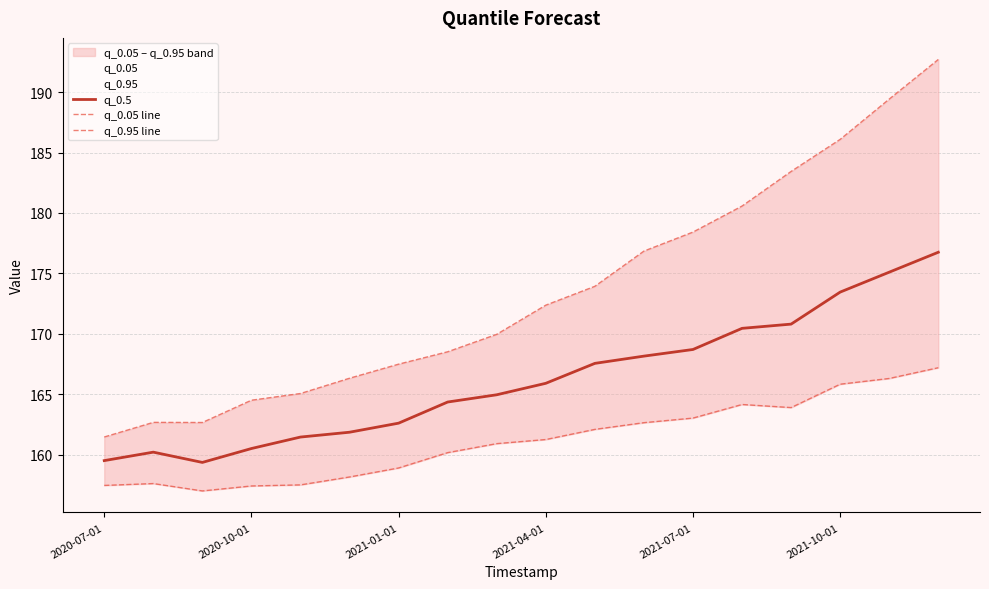

How many data points in q_0.95 line are above 172?

9